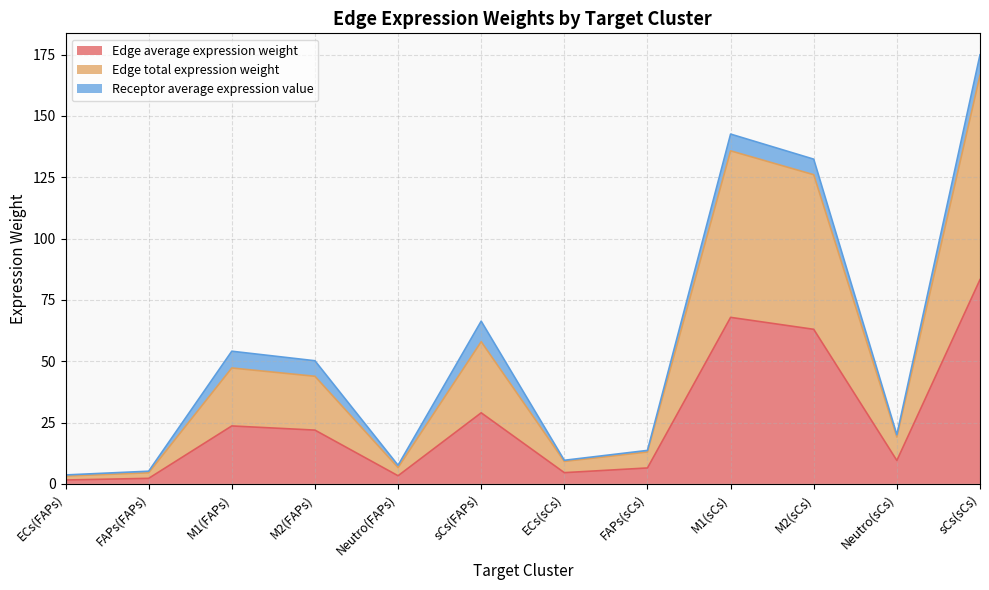

Which series has the widest spread of values?

Edge total expression weight